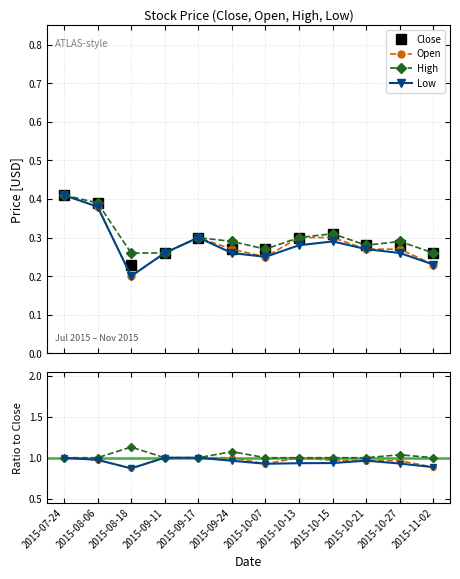

How many interior local peaks does the High series have?

3